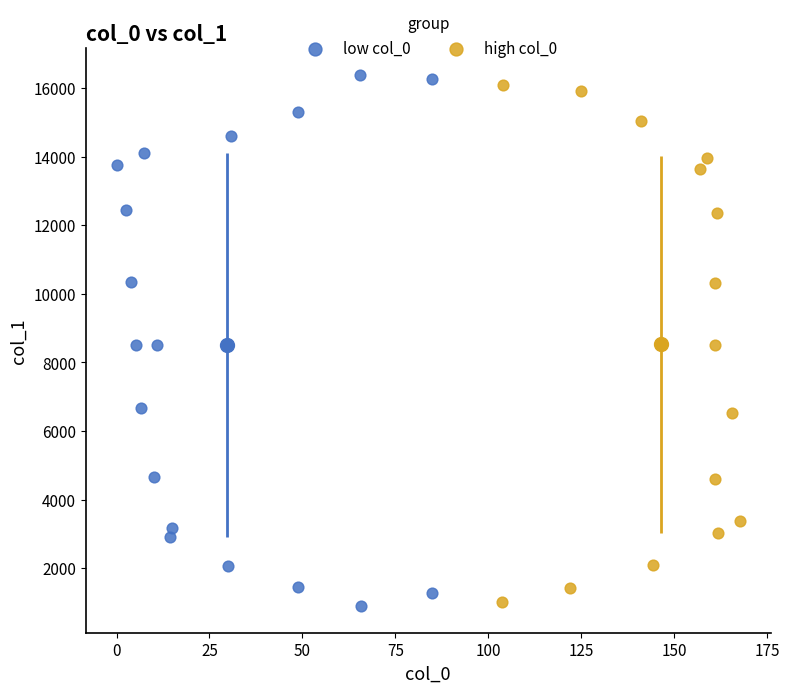

Which series reaches the maximum Y coordinate?

low col_0